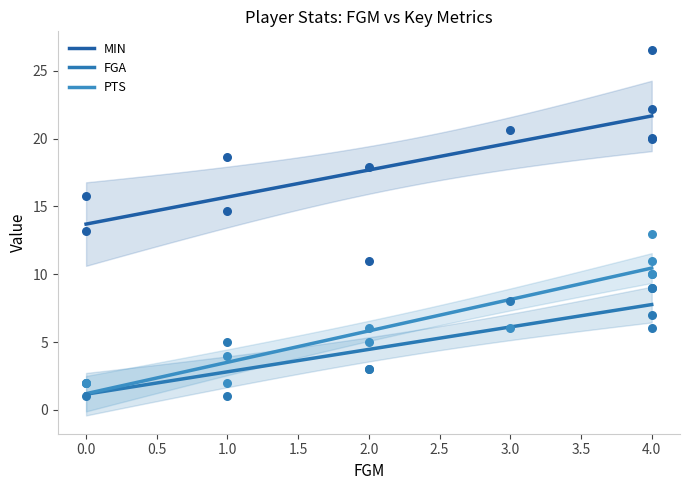

Which series reaches the maximum Y coordinate?

MIN